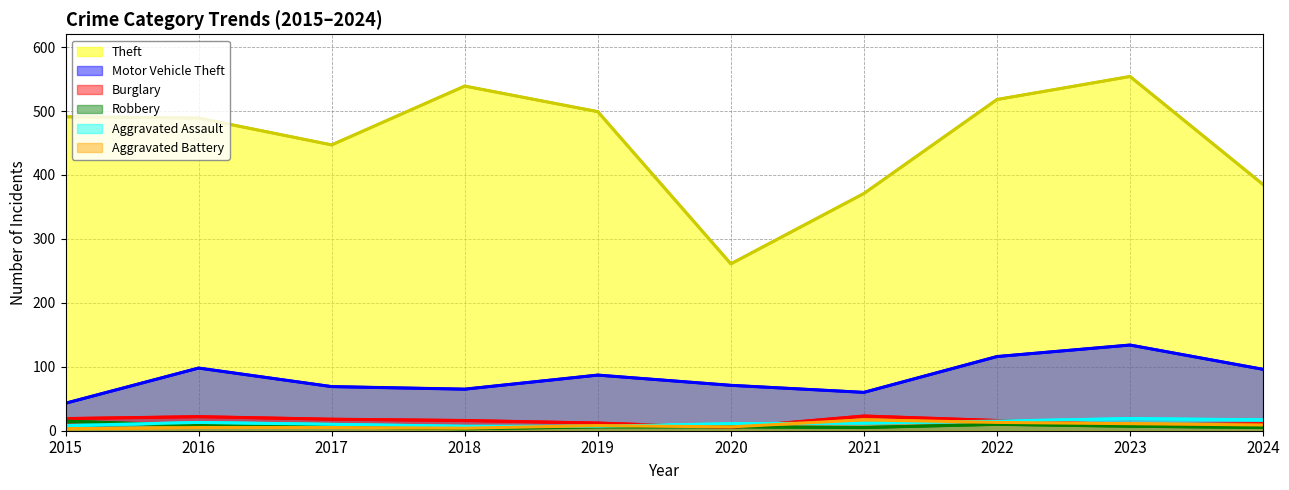

What is the sum of the Motor Vehicle Theft values at 2017 and 2020?

140